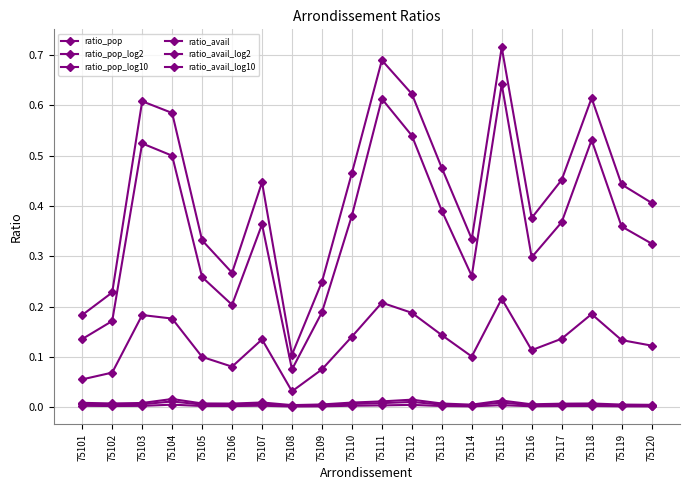

True or false: ratio_pop_log10 and ratio_pop cross at least once.

False